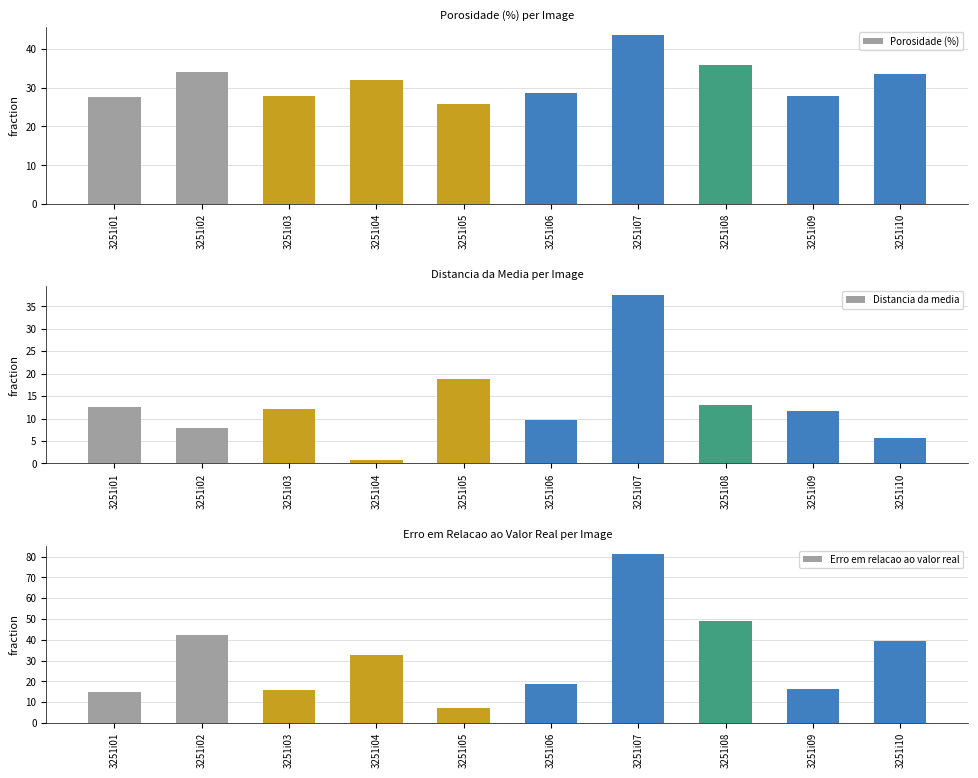

Where is Distancia da media nearest to the value 19?

3251i05